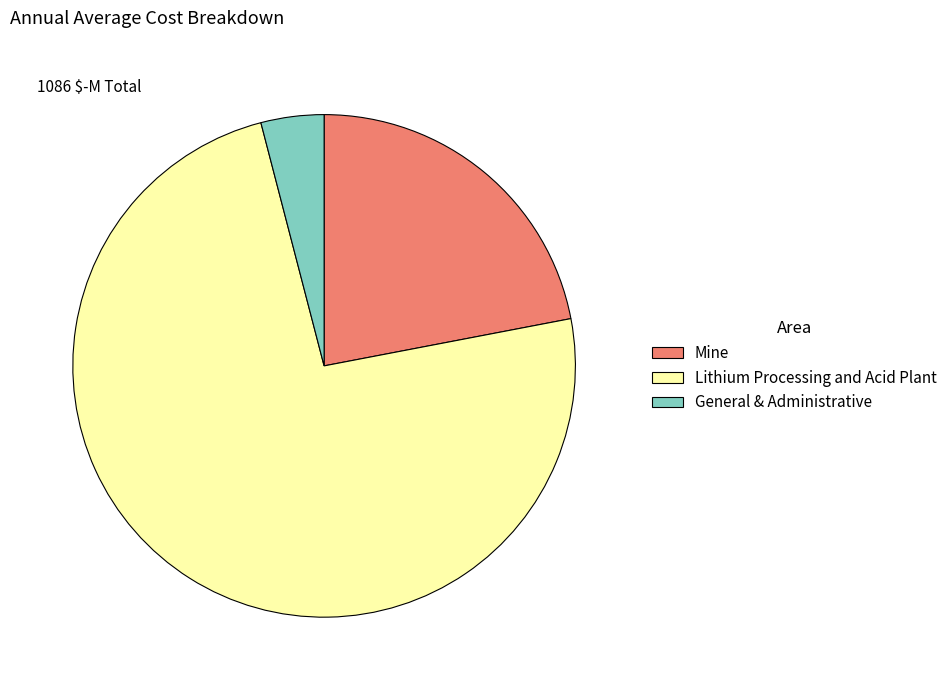

Between Lithium Processing and Acid Plant and Mine, which is larger?

Lithium Processing and Acid Plant